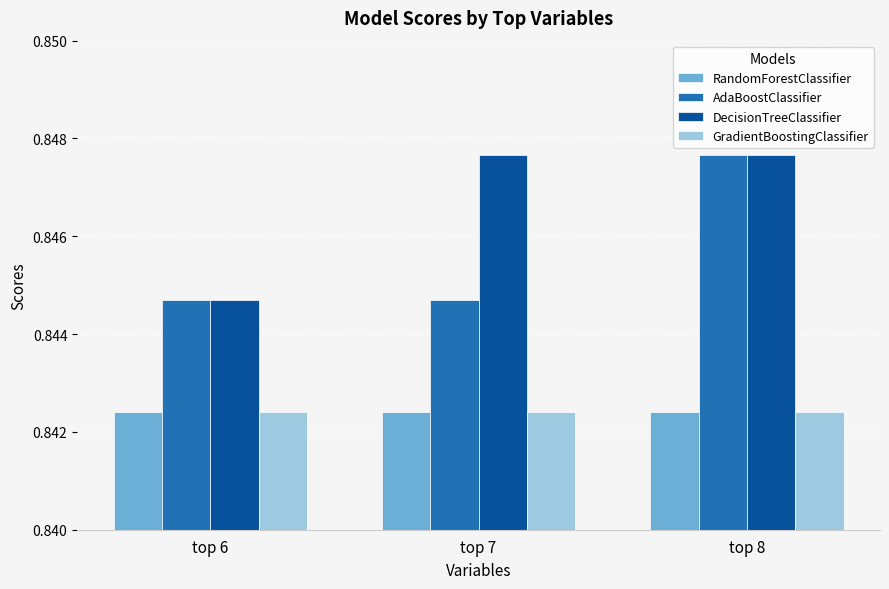

What is the sum of the GradientBoostingClassifier values at top 8 and top 6?

1.7